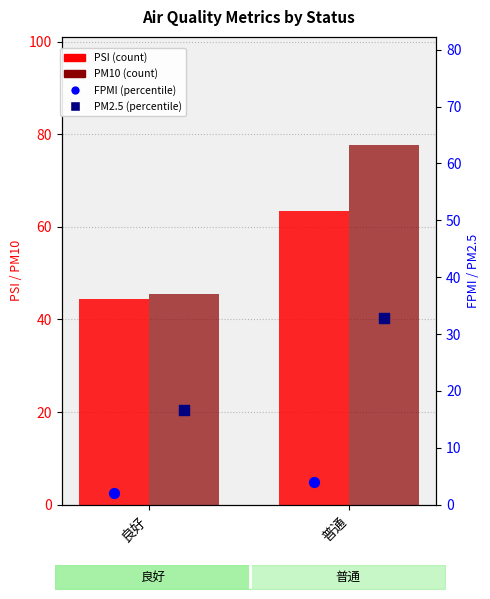

At which category is the sum across all series the highest?

普通